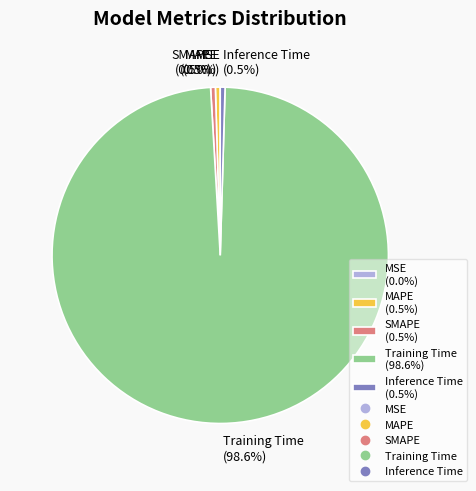

How much of the chart is everything except SMAPE (0.5%)?

99.5%